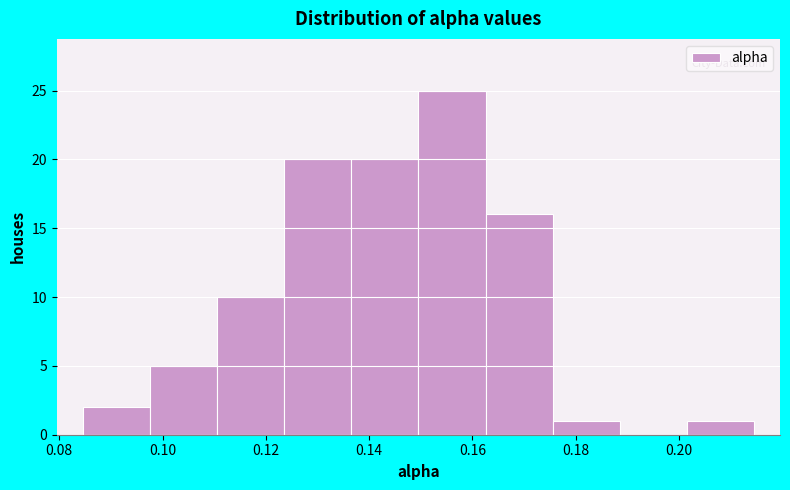

Which range on the x-axis has the tallest bar?

0.150 to 0.162